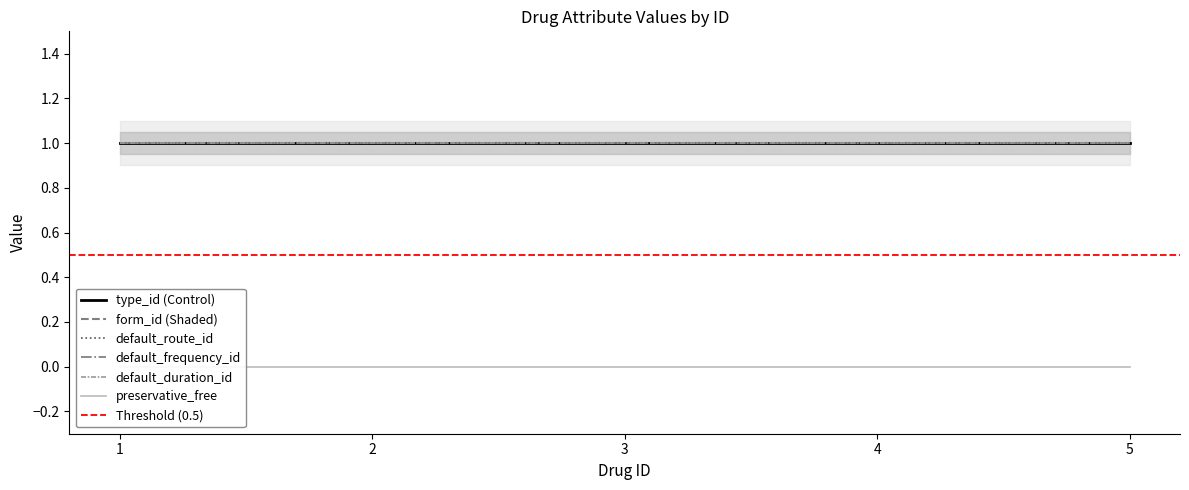

Which series has the largest range (max minus min)?

type_id